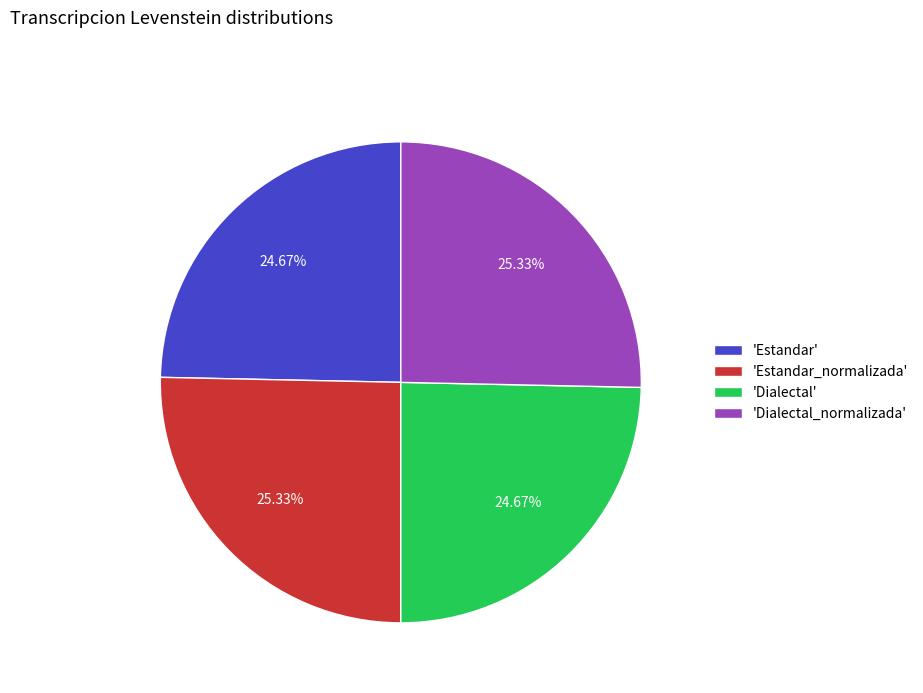

How many slices are in this pie chart?

4